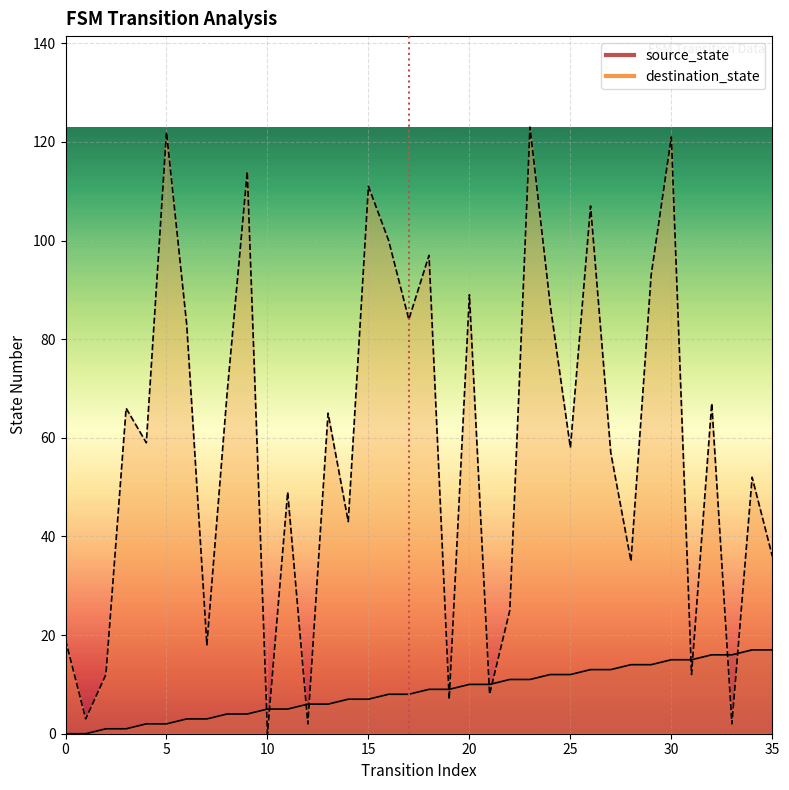

At how many categories does at least one series exceed 75?

13